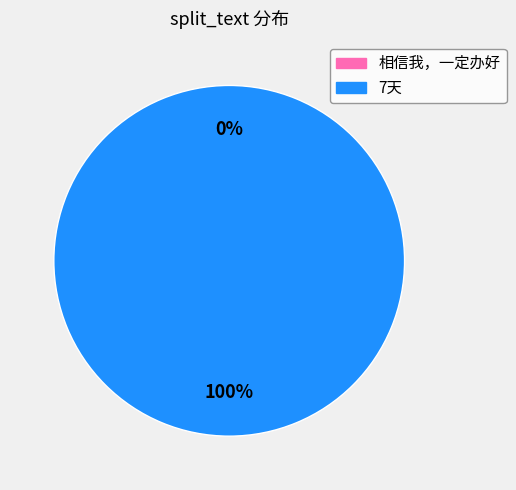

What is the smallest slice in the pie chart?

相信我，一定办好